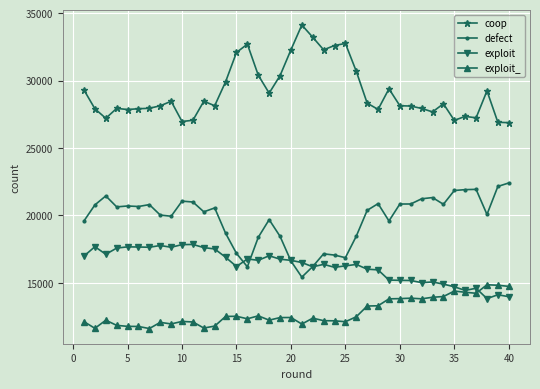

True or false: coop and exploit_ intersect in this chart.

False